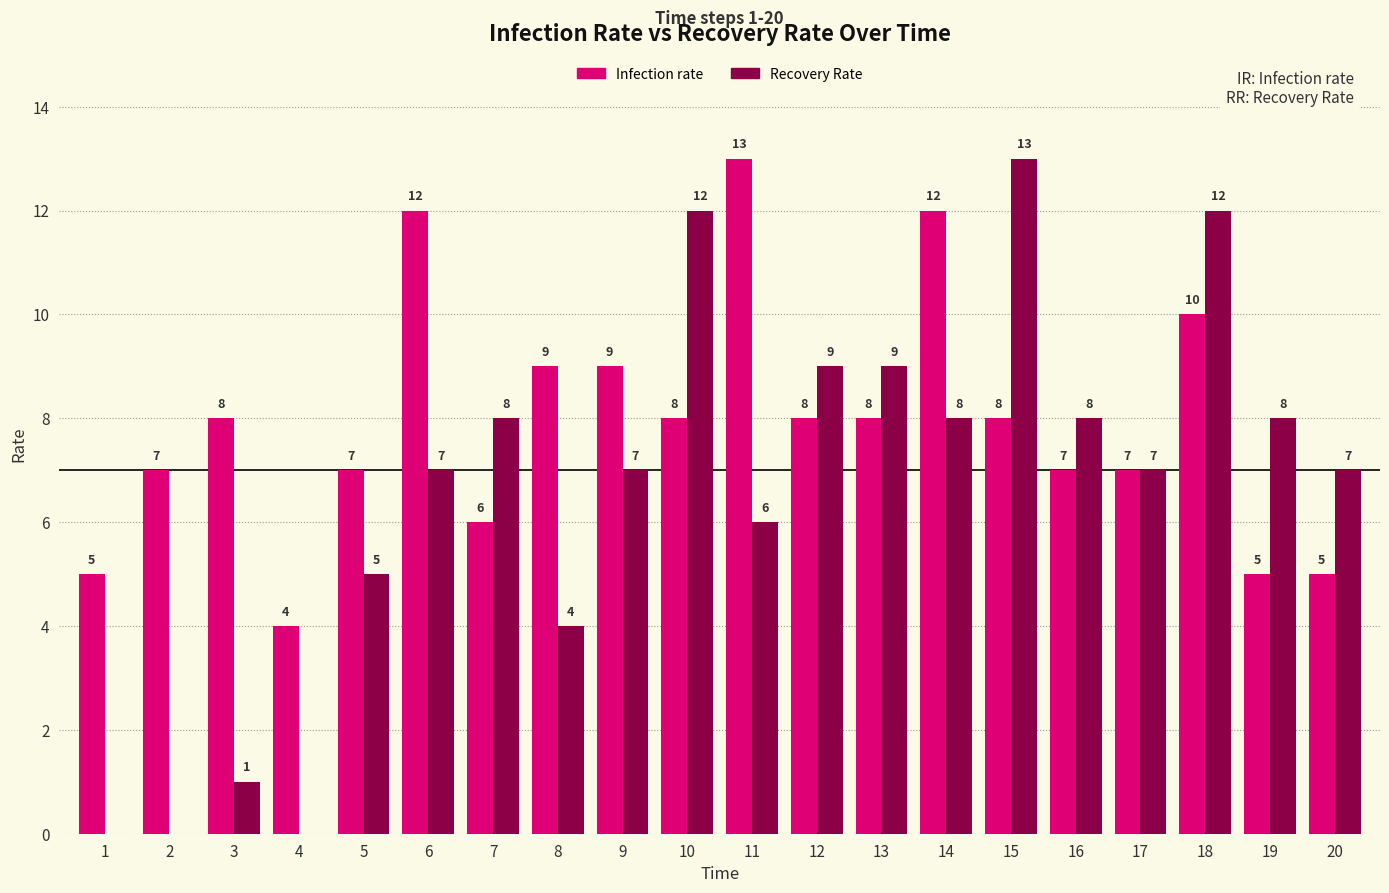

Reading left to right, list all the values displayed in this chart.

Infection rate: 5	7	8	4	7	12	6	9	9	8	13	8	8	12	8	7	7	10	5	5
Recovery Rate: 0	0	1	0	5	7	8	4	7	12	6	9	9	8	13	8	7	12	8	7